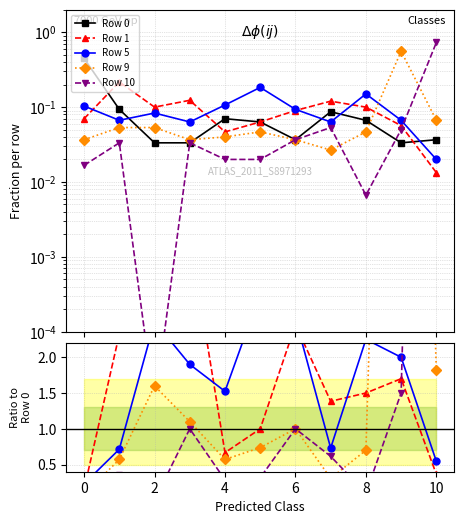

Which has a higher value, 8 or 8?

8